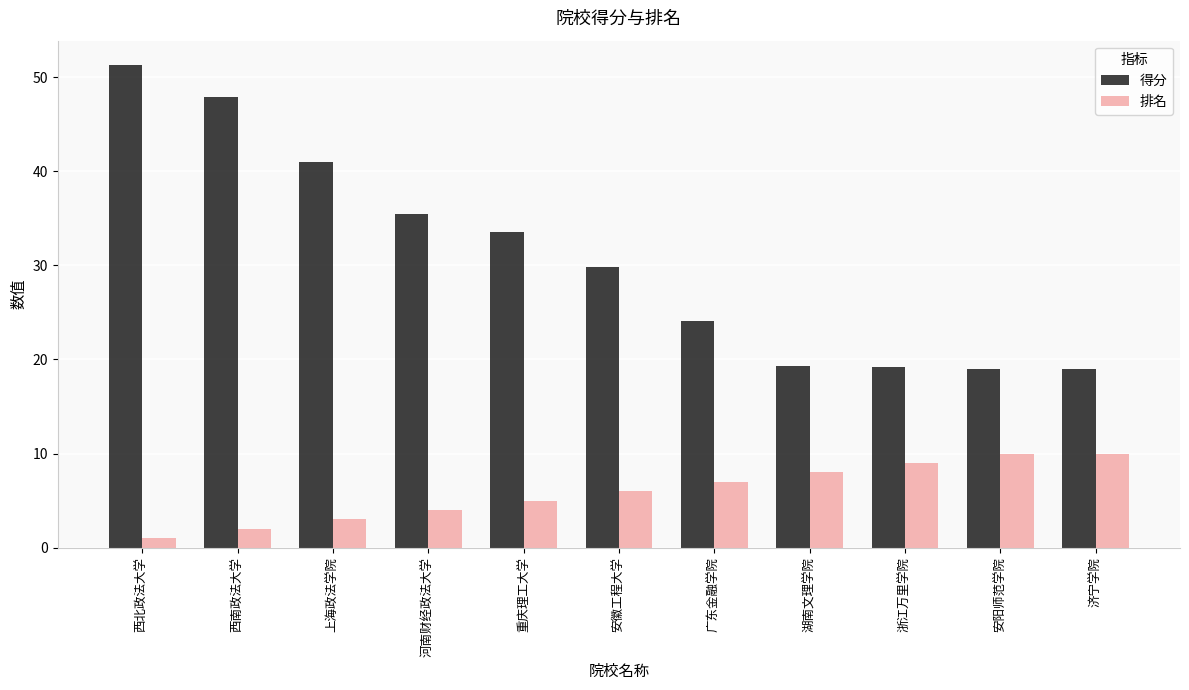

Which series has the largest total across all categories?

得分